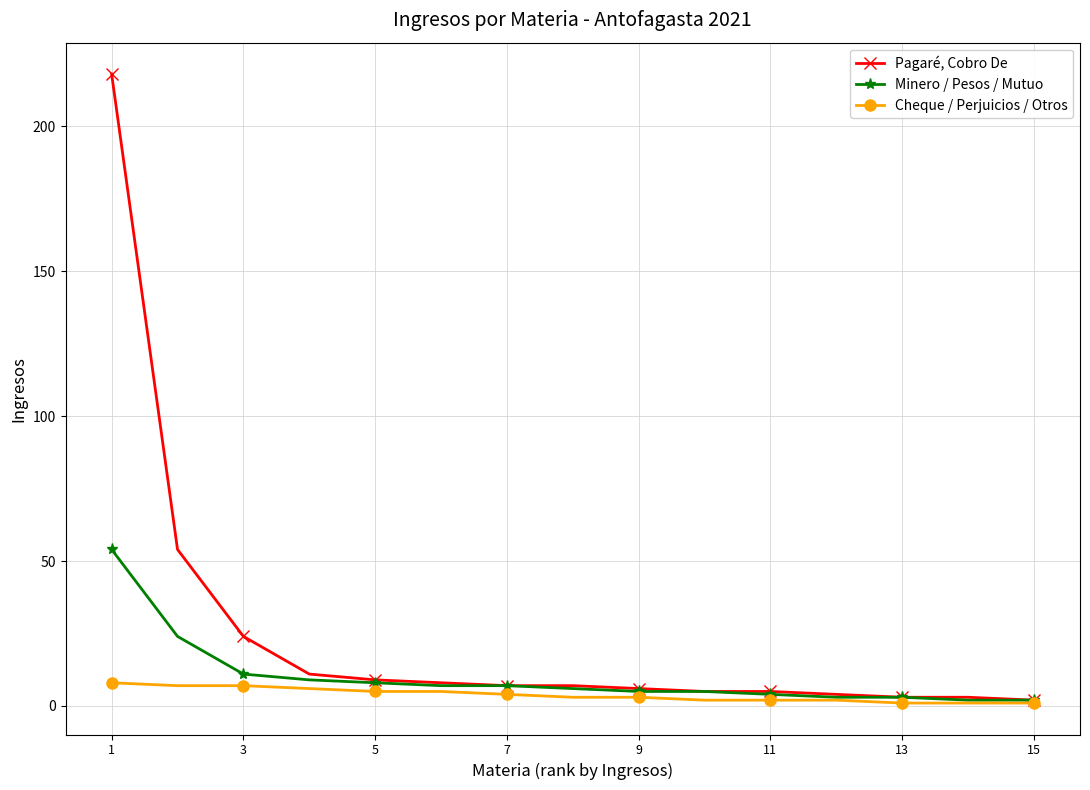

List the series in order of their peak value, highest first.

Pagaré, Cobro De, Minero / Pesos / Mutuo, Cheque / Perjuicios / Otros